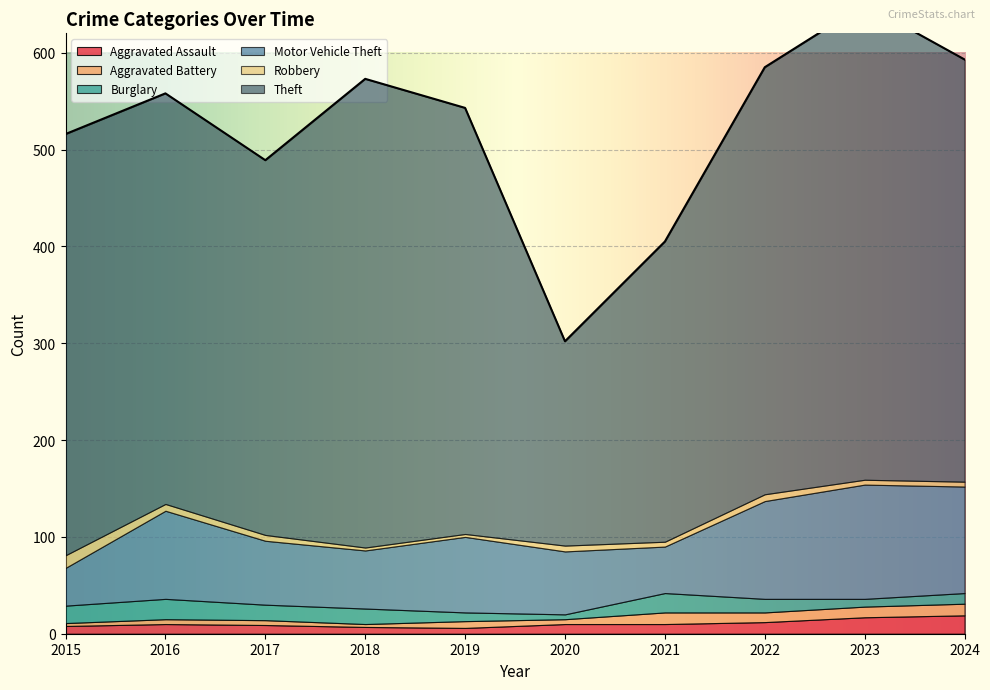

What is the lowest value of the Aggravated Assault series?

6